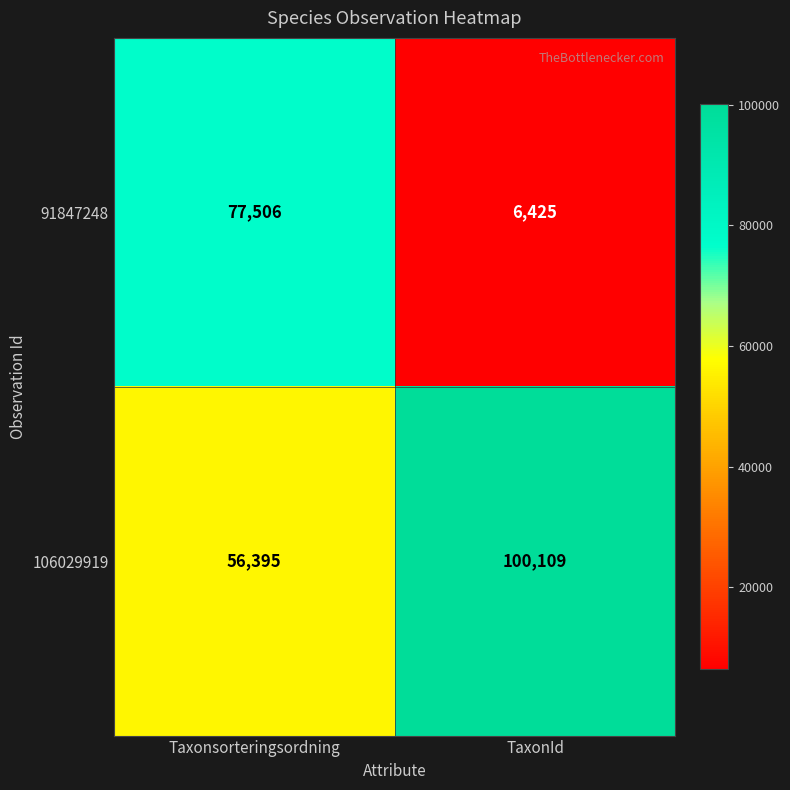

The 91847248 series shows 77506 at Taxonsorteringsordning. True or false?

True